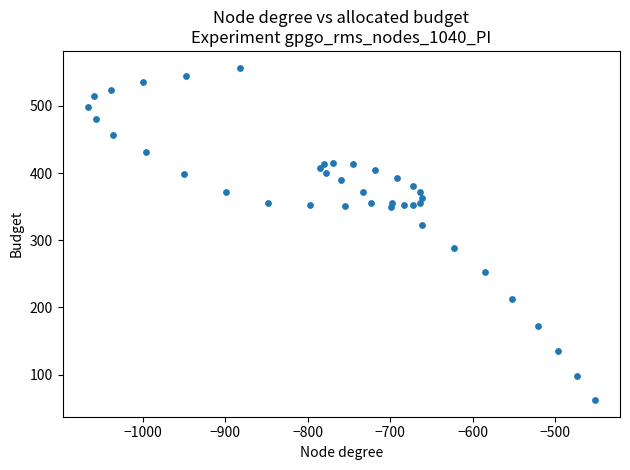

What Y value in the scatter plot is closest to 309?

322